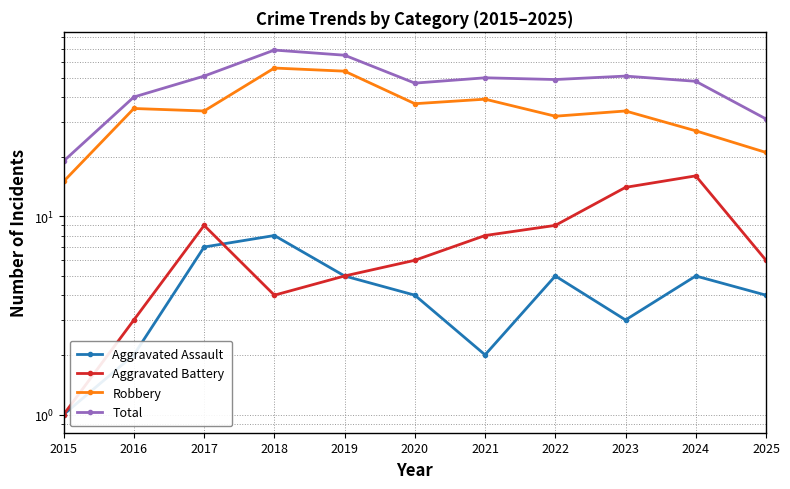

Where is Aggravated Assault nearest to the value 4?

2020